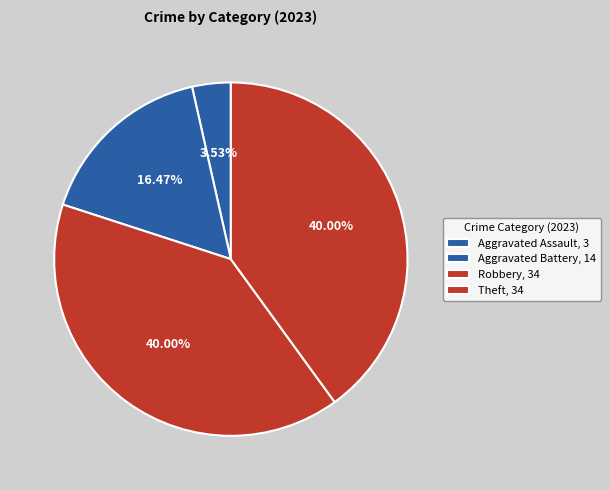

Is there a majority slice in this chart?

No